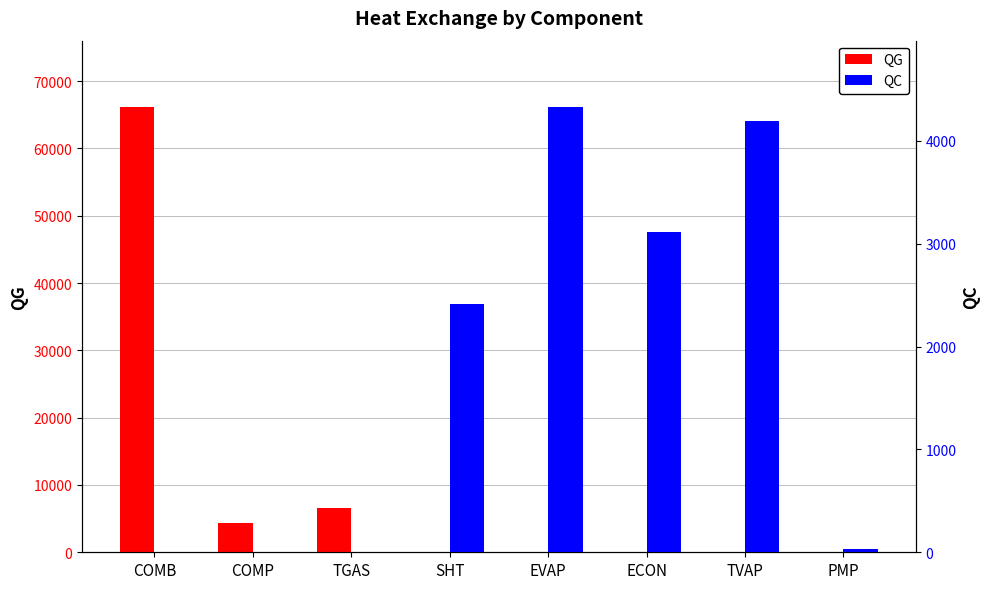

Which has a higher value, COMP or SHT?

COMP